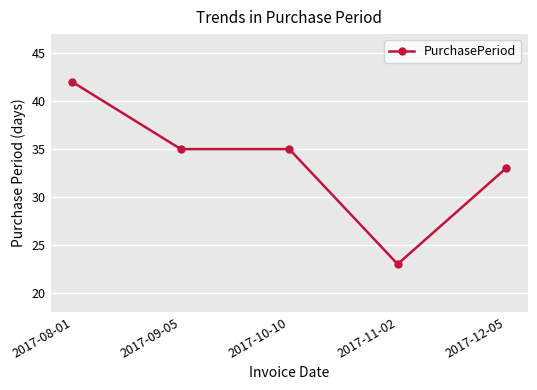

Reading left to right, extract all data points from this chart.

42	35	35	23	33